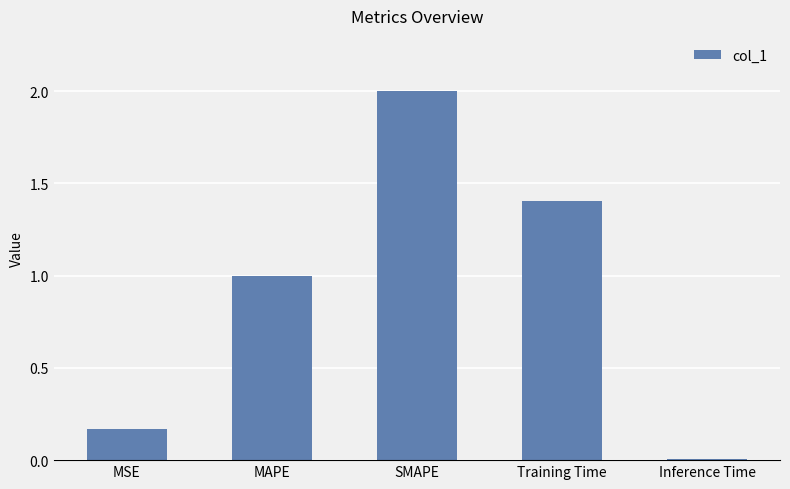

What is the change in value from SMAPE to Training Time?

-0.6